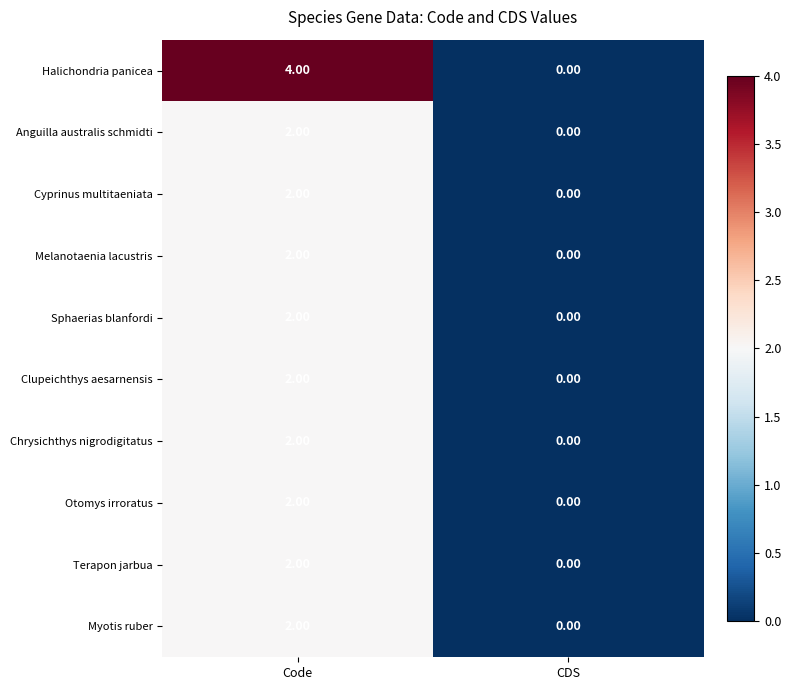

Which label corresponds to the smallest value in the chart?

CDS